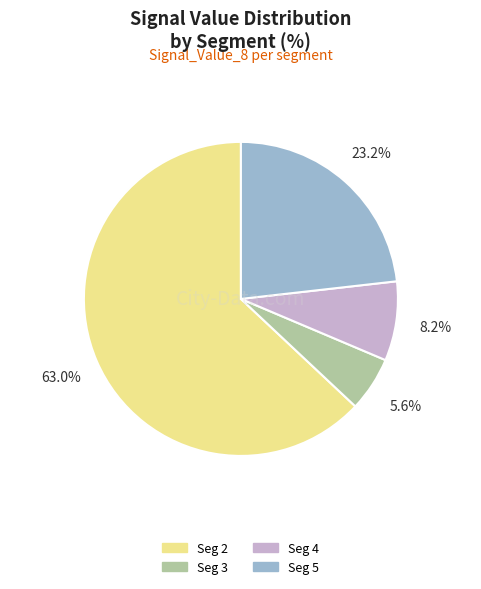

Is there any slice that represents more than half of the pie?

Yes